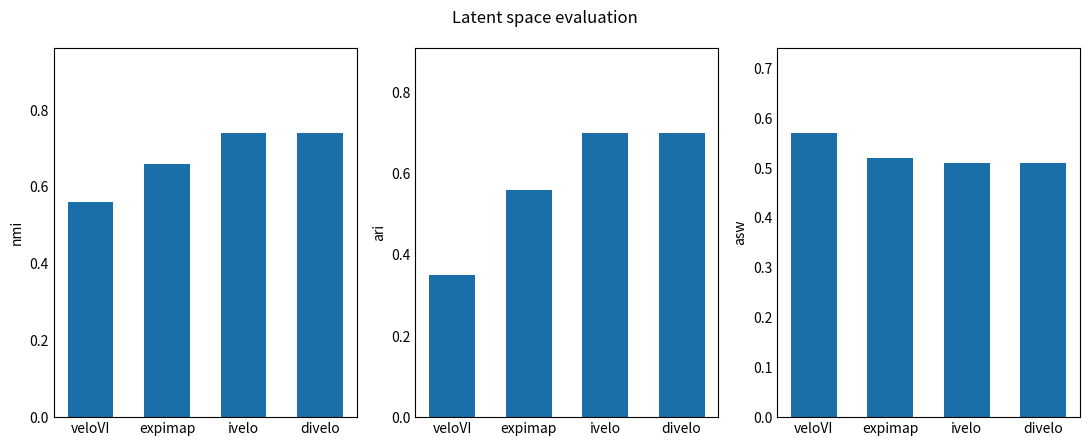

How many groups of bars are there?

4